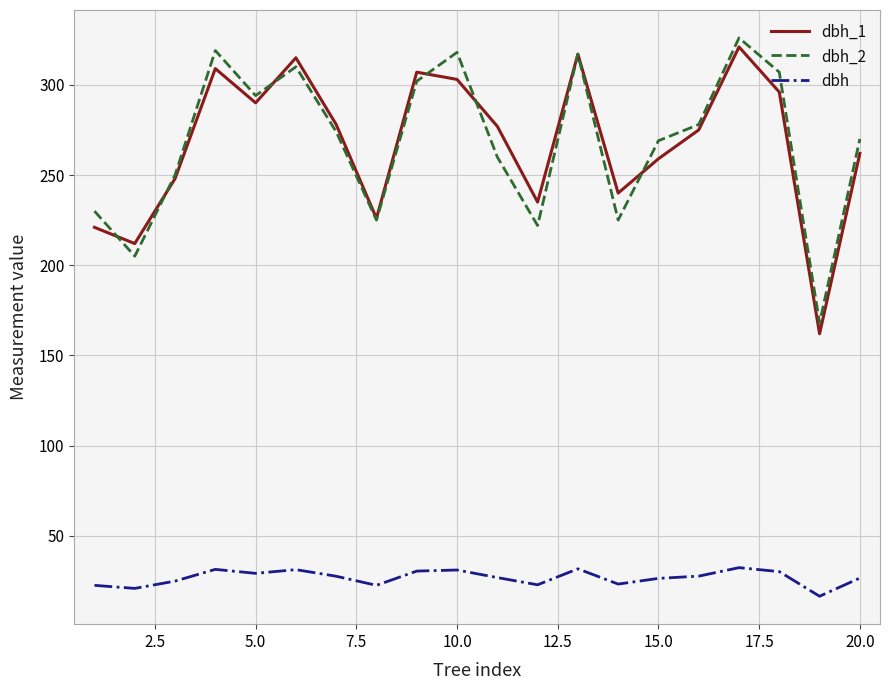

True or false: dbh_2 has more than 2 points higher than both neighbors.

True